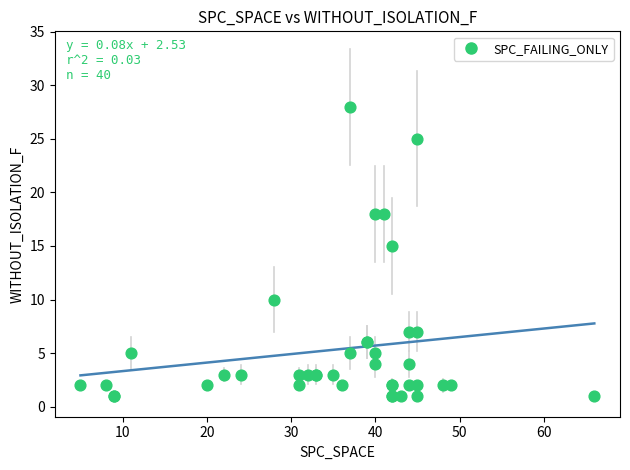

What Y value in the scatter plot is closest to 14?

15